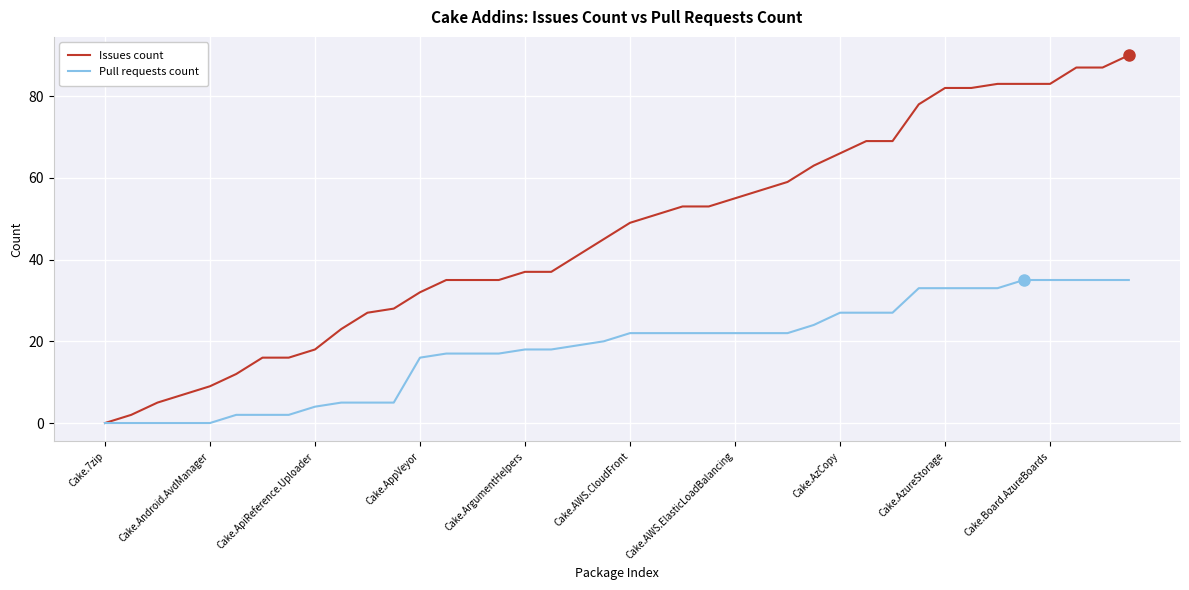

Which series has the largest total across all categories?

Issues count